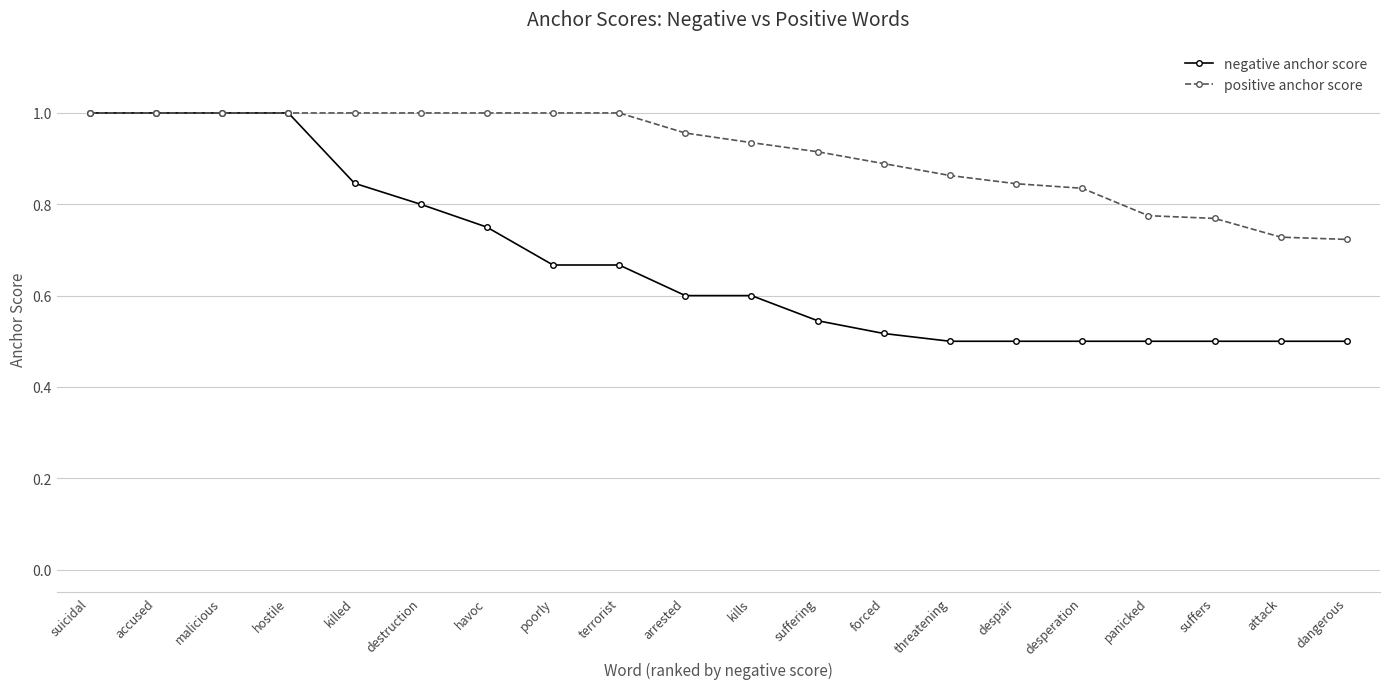

What position from the right is suicidal?

20